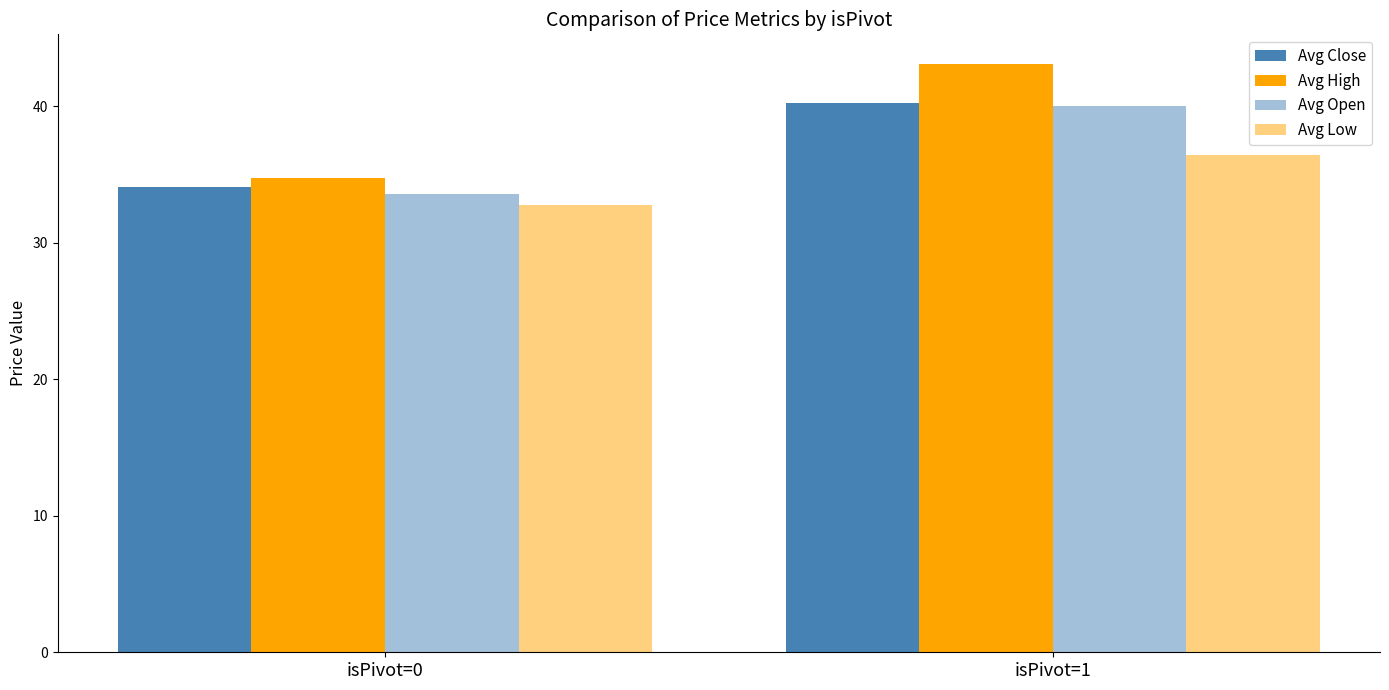

Reading right to left, list all the values displayed in this chart.

Avg Close: 40.2	34.1
Avg High: 43.1	34.7
Avg Open: 40.0	33.6
Avg Low: 36.5	32.8